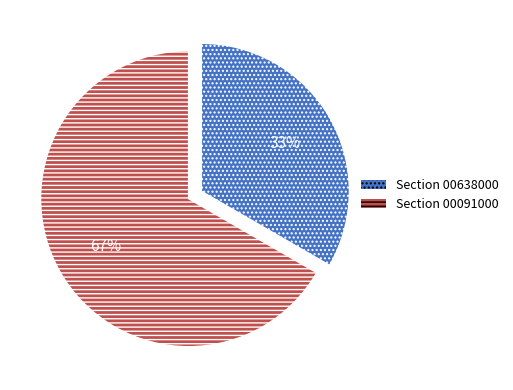

To the nearest percent, what percentage of the pie is Section 00638000?

33%